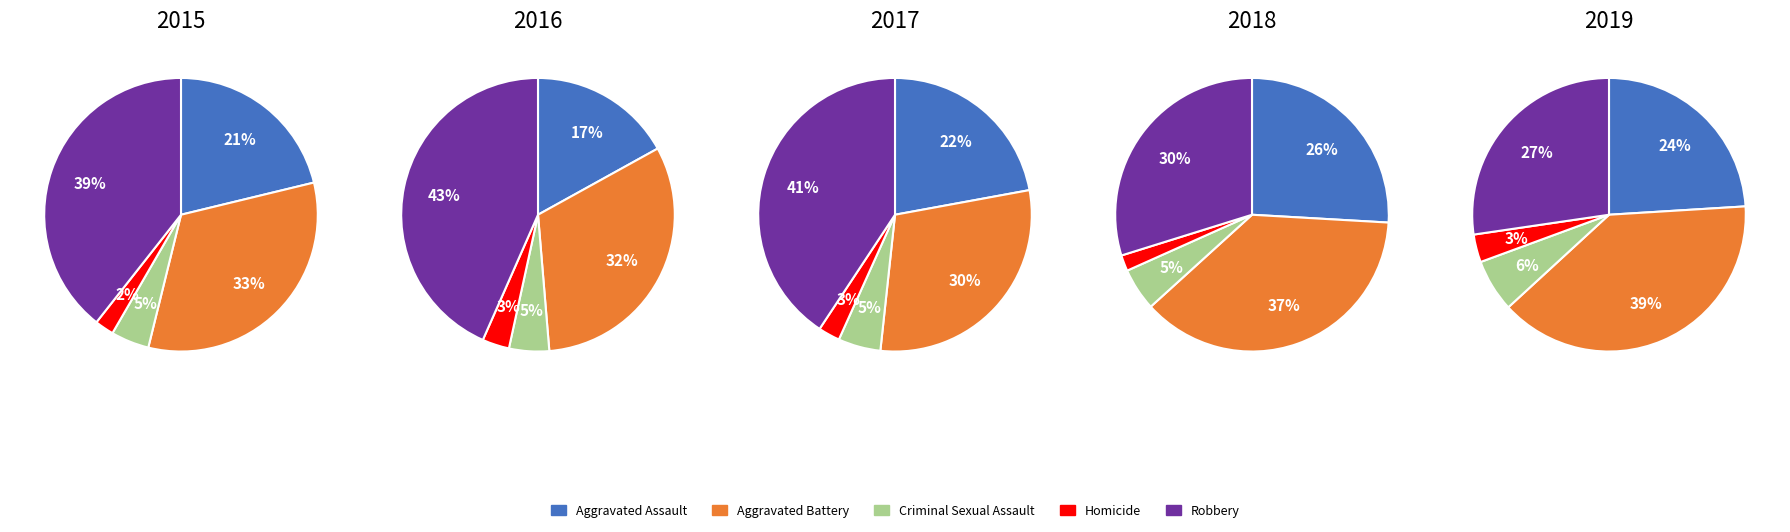

True or false: 0 accounts for 28% of the total.

False